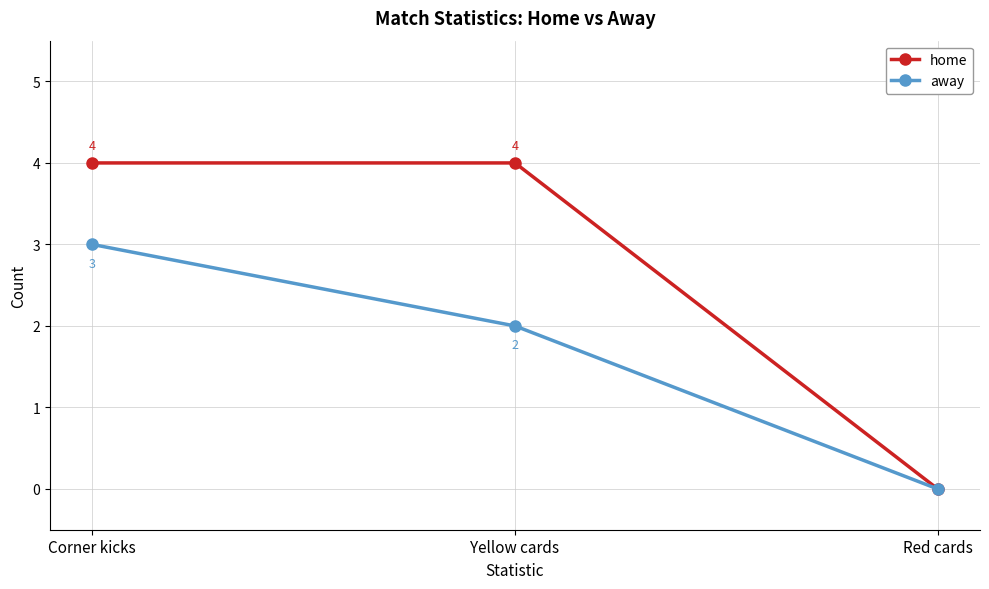

How many values in away are above zero?

2